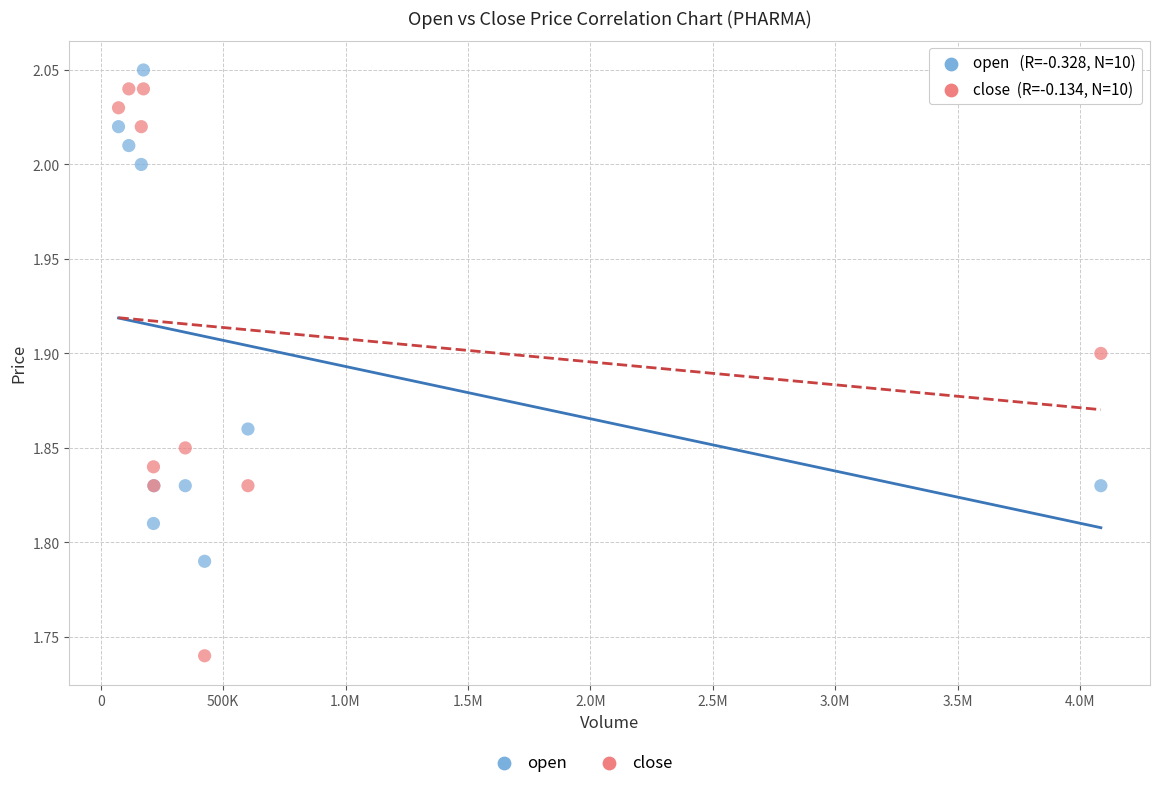

Which series has the widest spread of Y values?

close